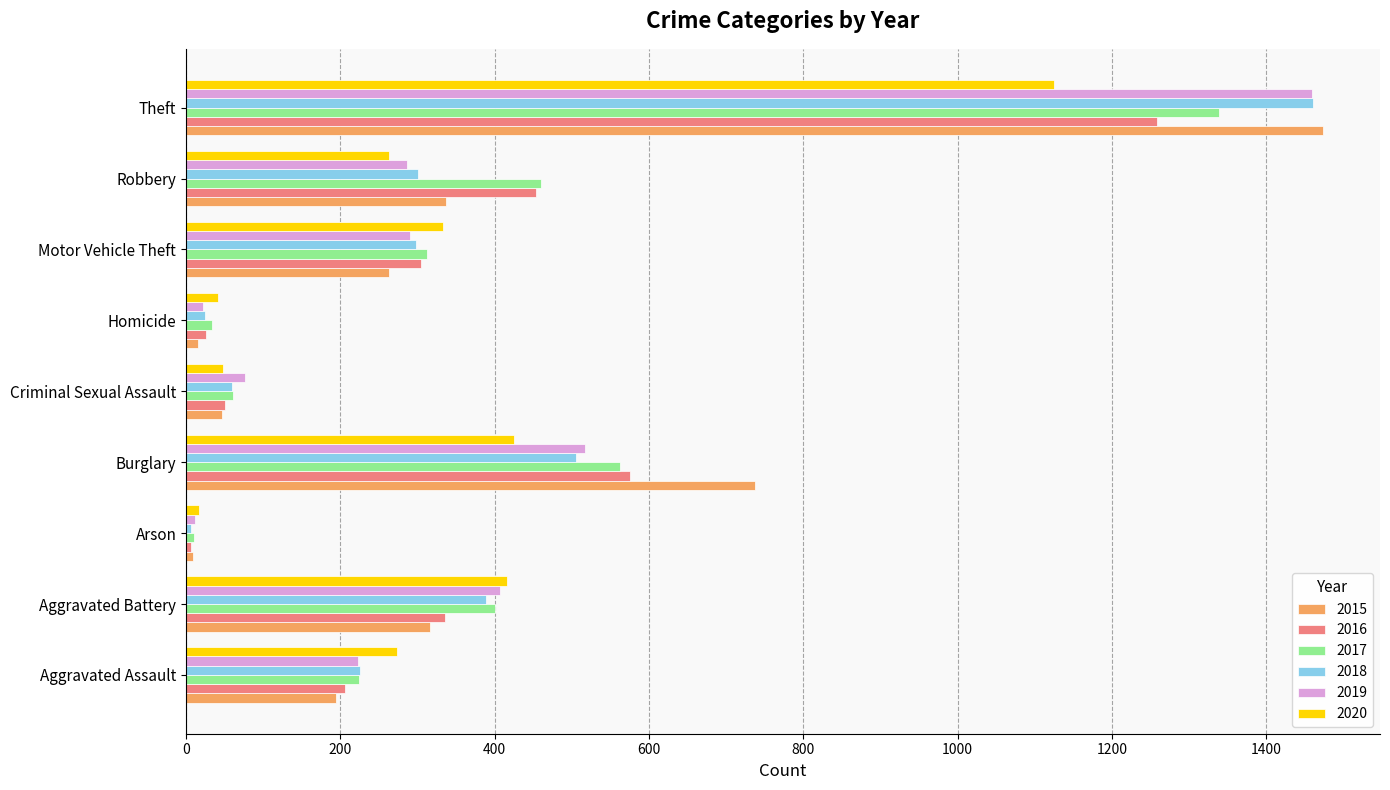

How many distinct data groups are displayed?

6